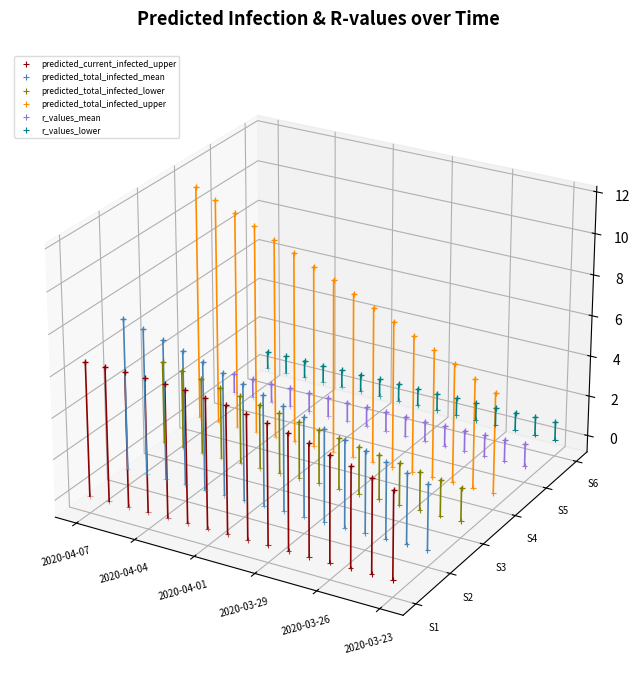

Is the value of predicted_total_infected_mean at 9 greater than the value of predicted_total_infected_lower at 2020-03-23?

No